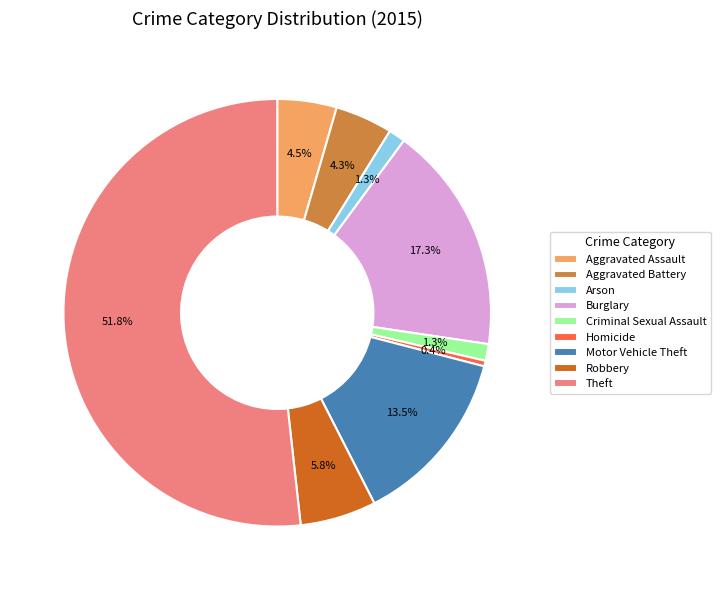

To the nearest percent, what is the average slice percentage?

11%